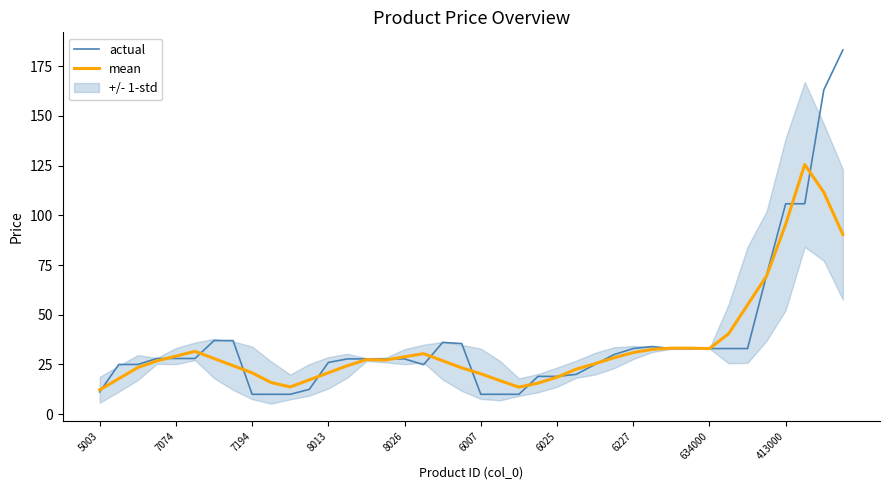

True or false: mean and actual intersect in this chart.

True